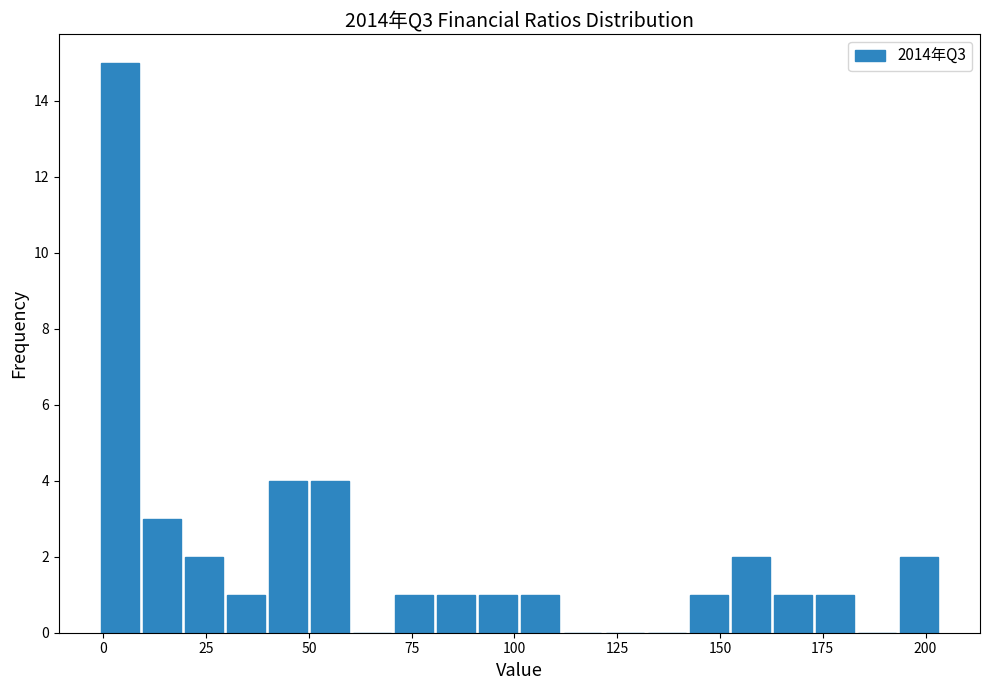

Around what value on the x-axis is the tallest bar? Give the approximate position of its centre, as read against the axis.

5